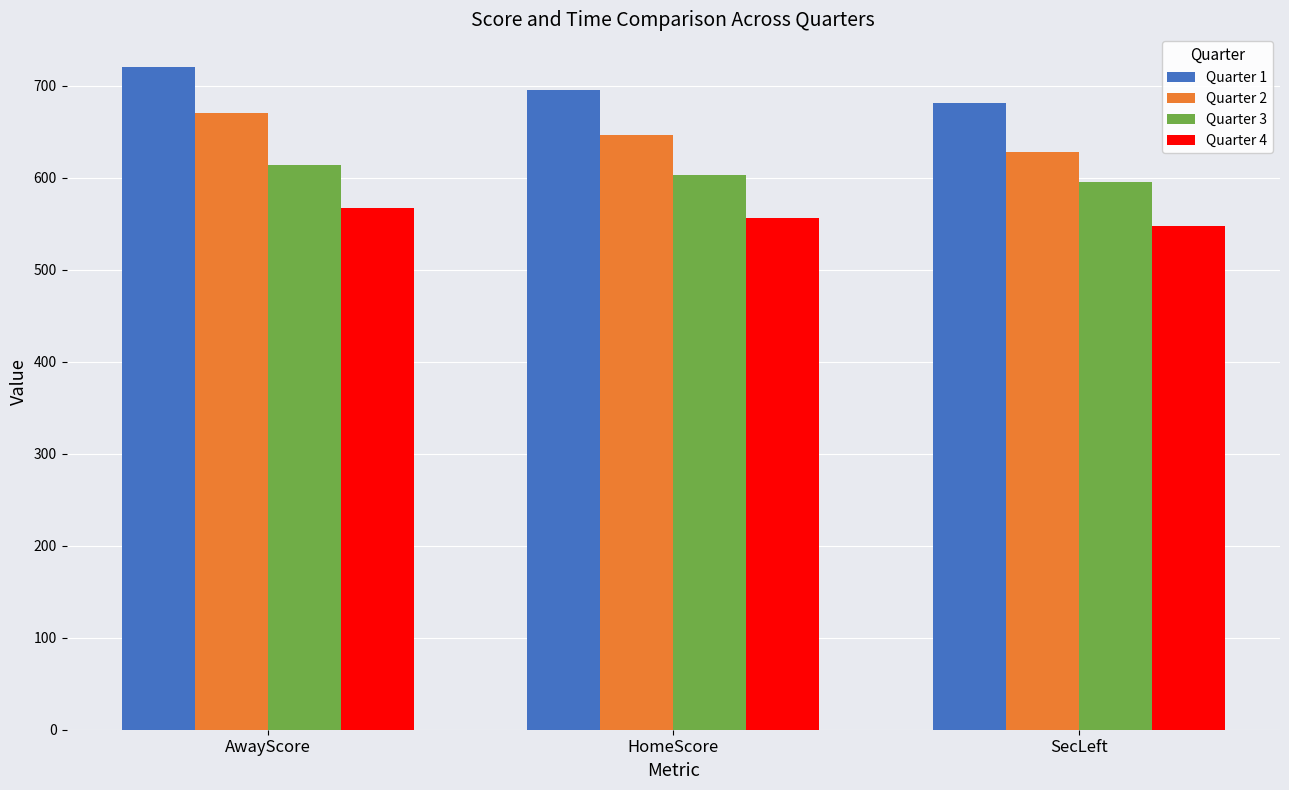

What is the difference between the Quarter 1 values at HomeScore and SecLeft?

15